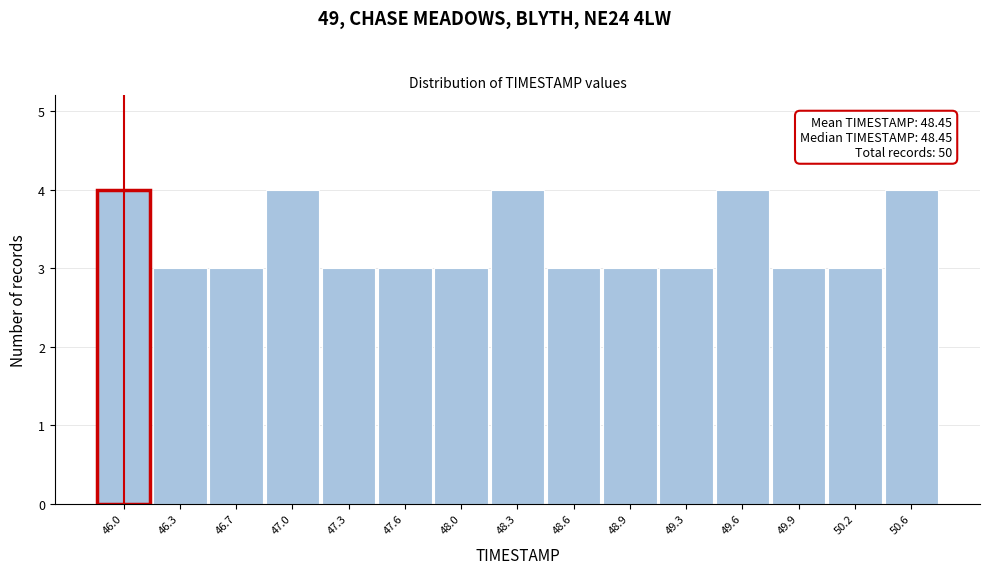

Reading left to right, transcribe all the data shown in this chart.

4	3	3	4	3	3	3	4	3	3	3	4	3	3	4